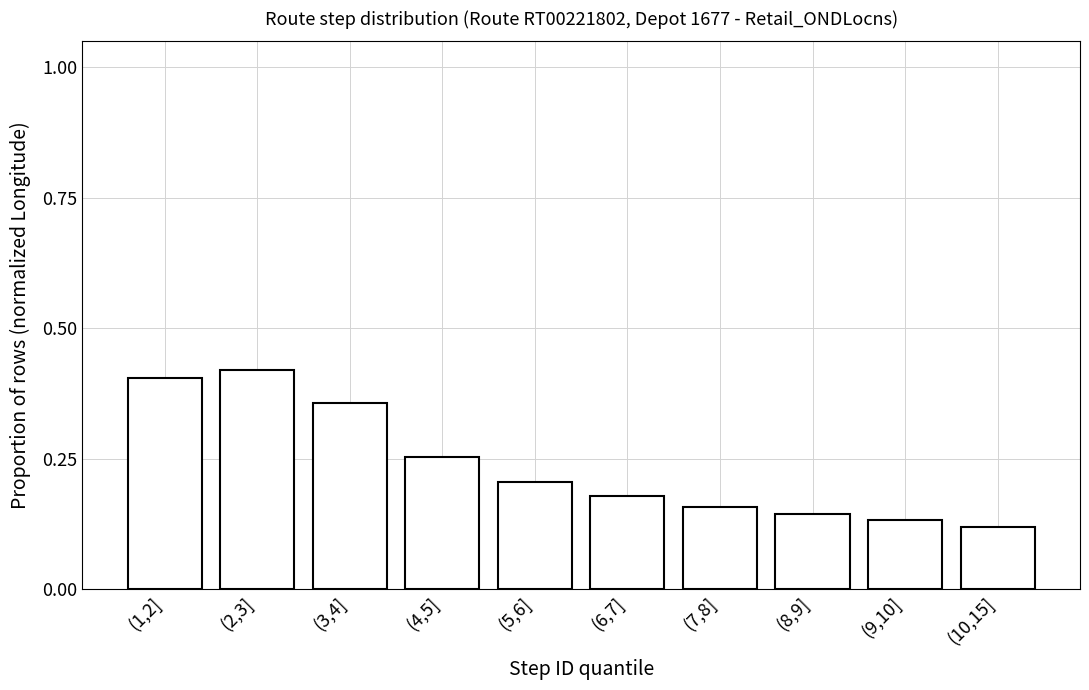

Count the values in the range 0 to 1.

10